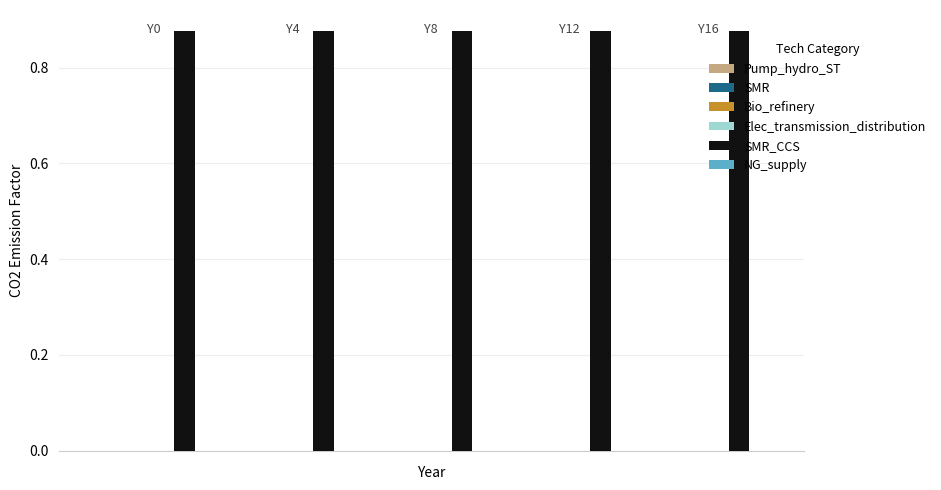

What are all the series names shown in the legend?

Pump_hydro_ST, SMR, Bio_refinery, Elec_transmission_distribution, SMR_CCS, NG_supply